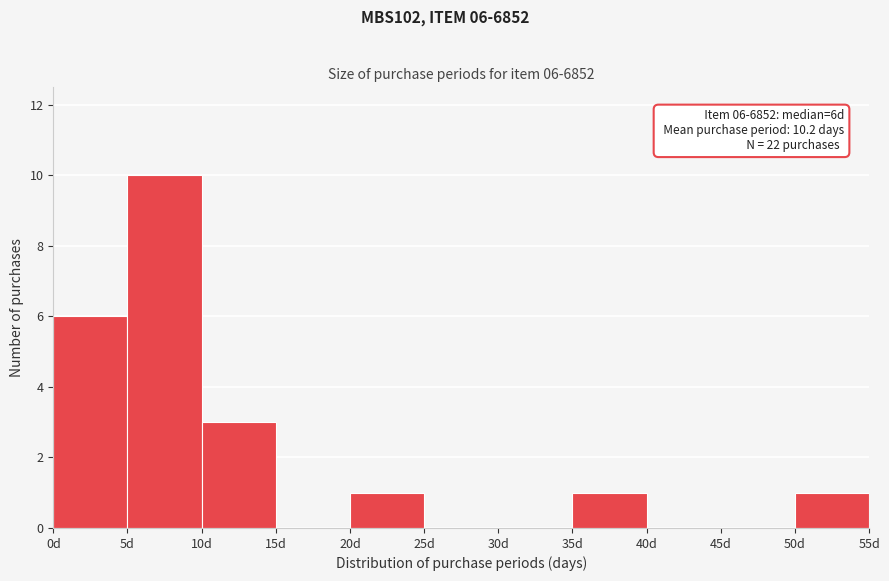

Over which range of the x-axis is the bar tallest?

5 to 10